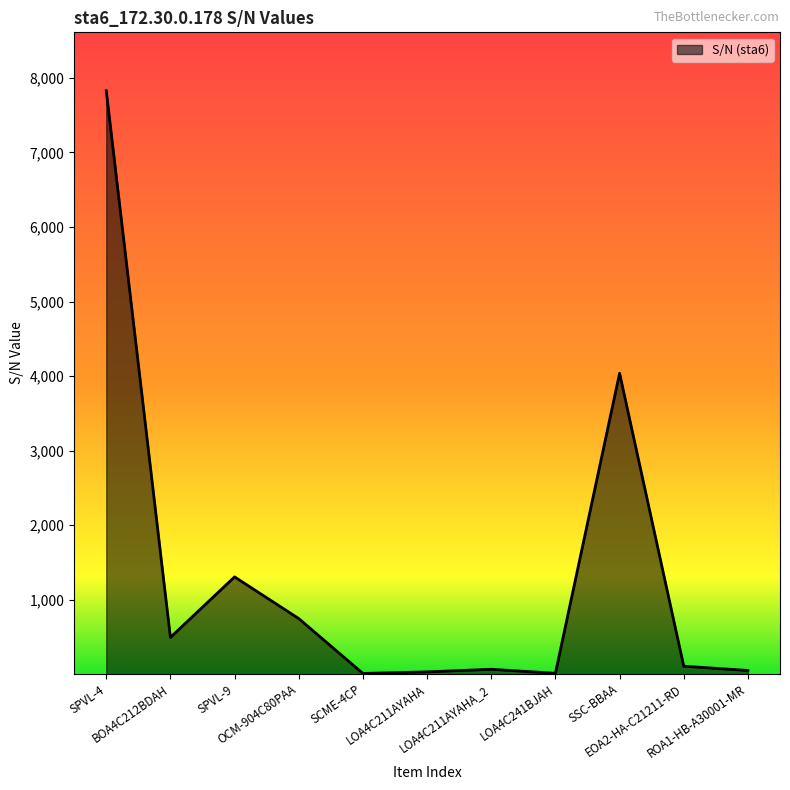

What is the greatest value displayed?

7828